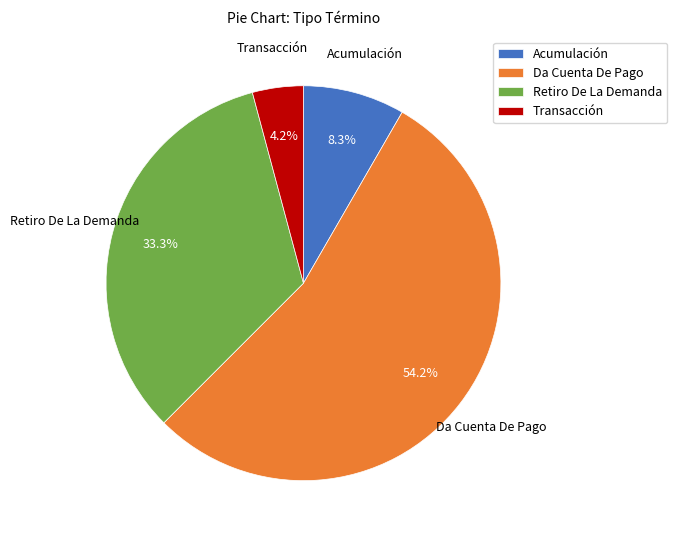

Is there a majority slice in this chart?

Yes